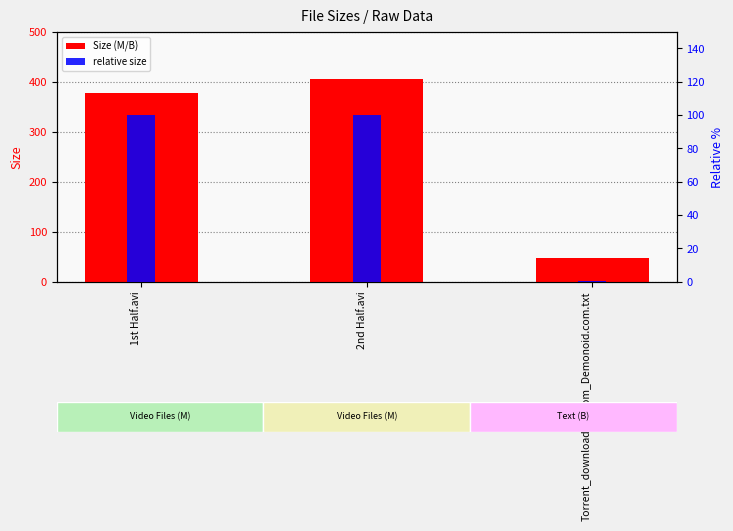

Is it true that relative size equals 143.7 at 1st Half.avi?

False